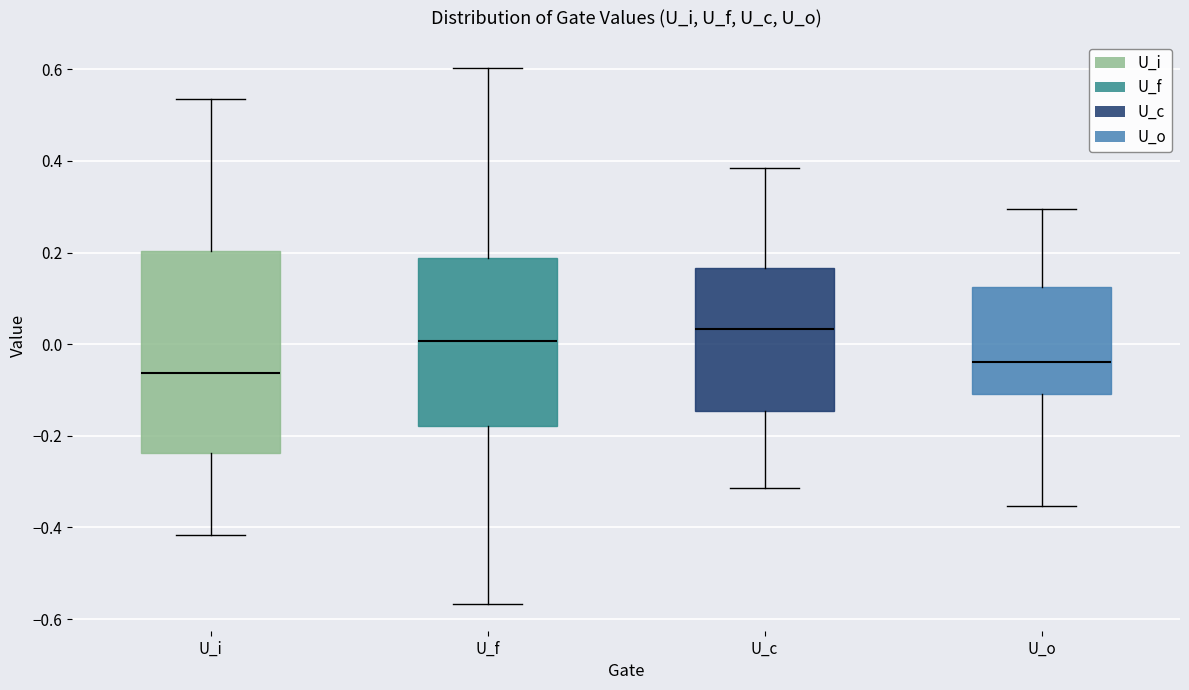

Reading left to right, read every box against the y-axis: the position of its median line, the range the box covers, and the ends of its whiskers. The values are not printed on the chart, so give them approximately, as read against the axis.

U_i: median -0.06, box -0.24 to 0.20, whiskers -0.42 to 0.54
U_f: median 0.00, box -0.18 to 0.18, whiskers -0.56 to 0.60
U_c: median 0.04, box -0.14 to 0.16, whiskers -0.32 to 0.38
U_o: median -0.04, box -0.10 to 0.12, whiskers -0.36 to 0.30